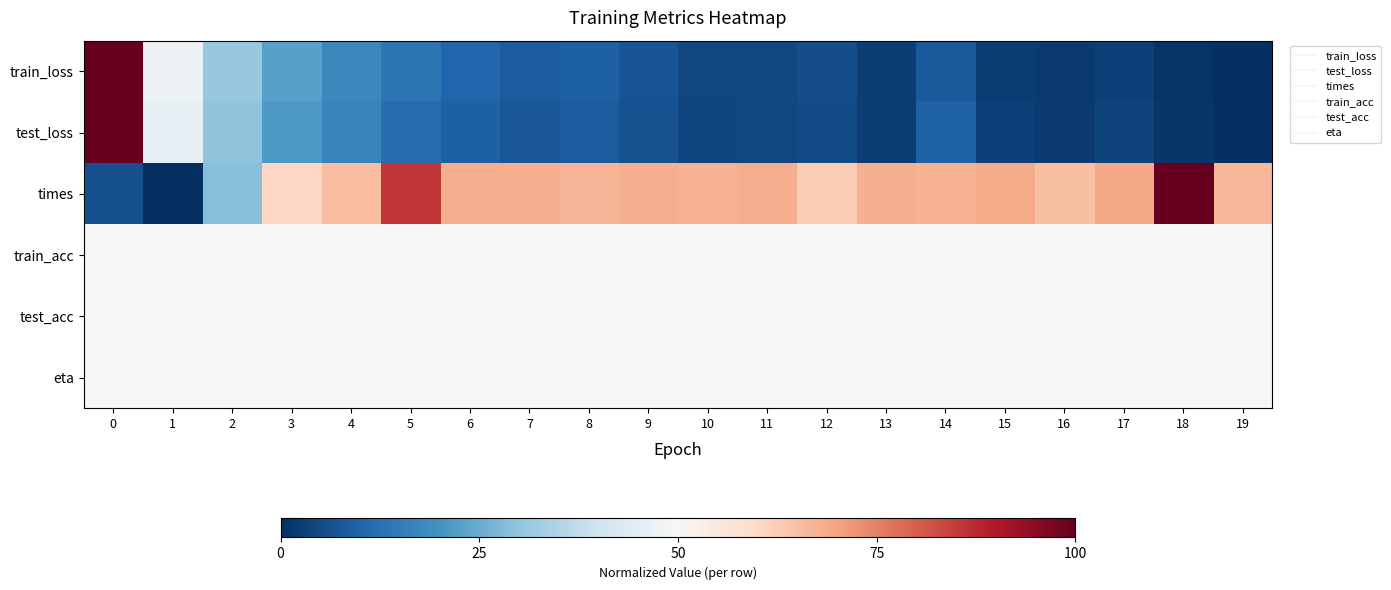

Rank the series at 19 from highest to lowest value.

times, train_acc, test_acc, eta, train_loss, test_loss